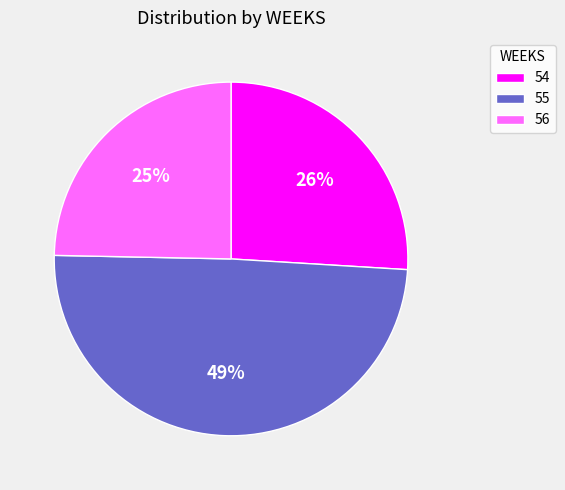

True or false: 54 accounts for 26% of the total.

True